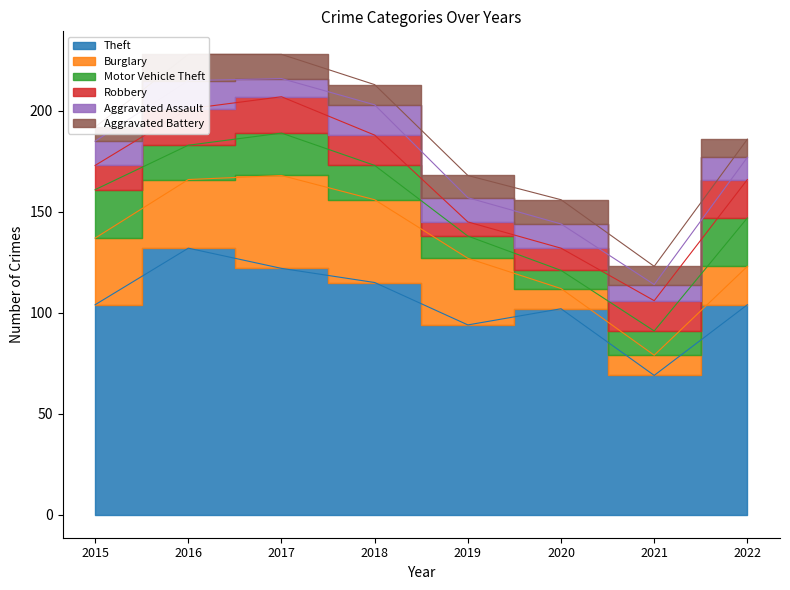

After their last crossing, which series has the higher values: Aggravated Battery or Robbery?

Robbery